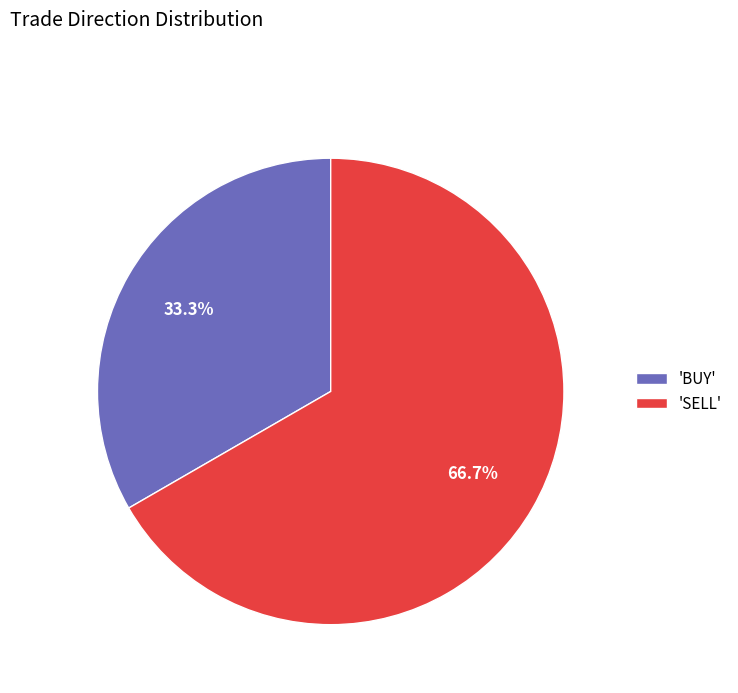

Is there any slice that represents more than half of the pie?

Yes